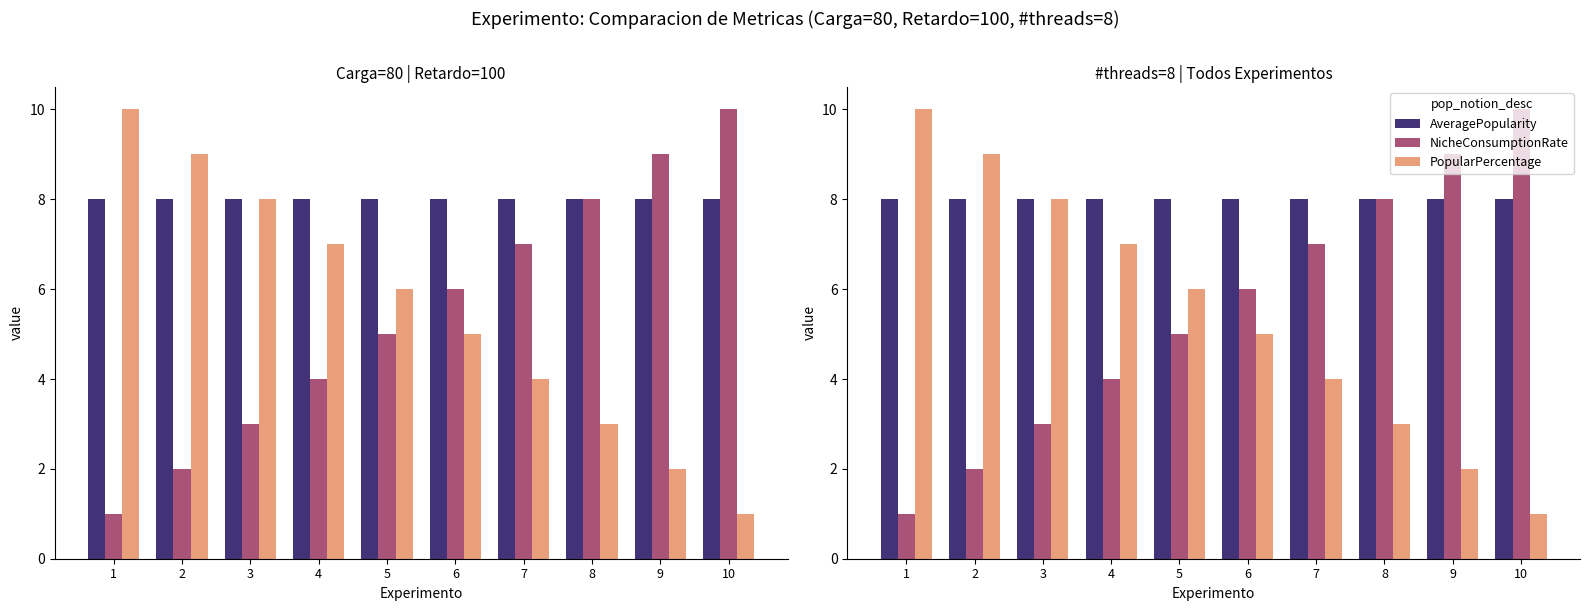

What is the value of the NicheConsumptionRate bar at the 7th from the left?

7